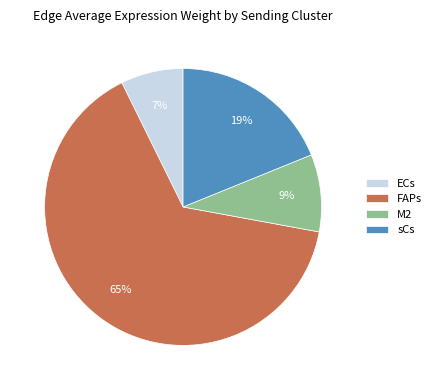

Rank the categories by value from lowest to highest.

ECs, M2, sCs, FAPs